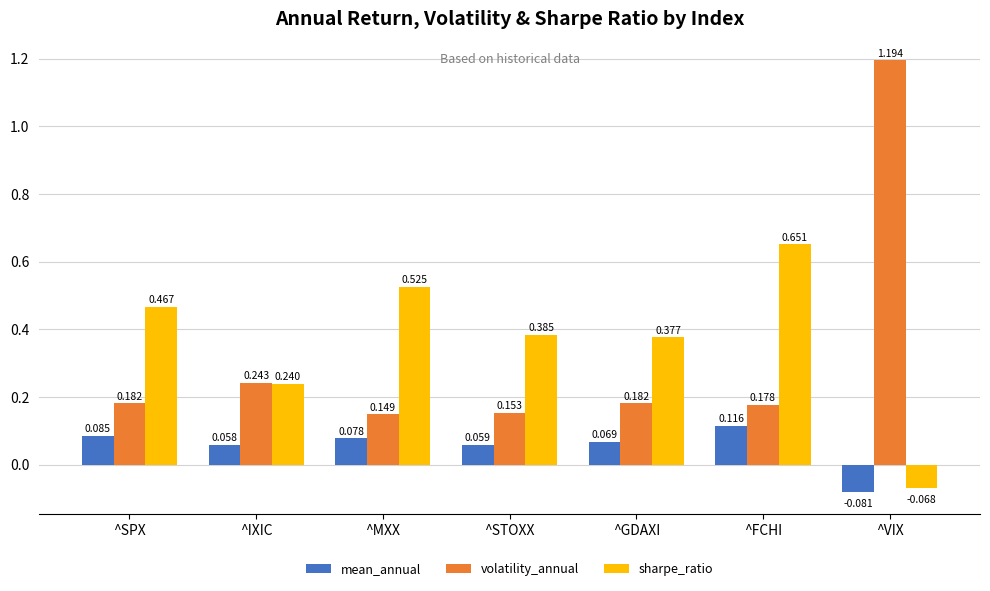

Rank the series at ^SPX from highest to lowest value.

sharpe_ratio, volatility_annual, mean_annual